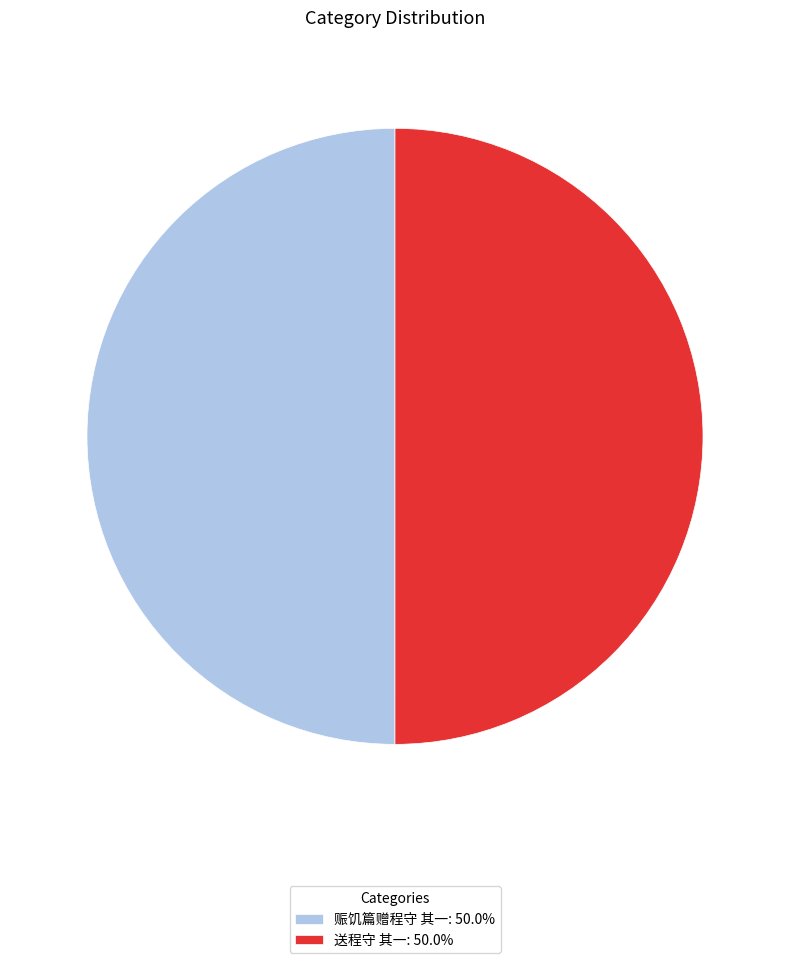

Approximately how many times larger is the value at 送程守 其一: 50.0% compared to 赈饥篇赠程守 其一: 50.0%?

1.0